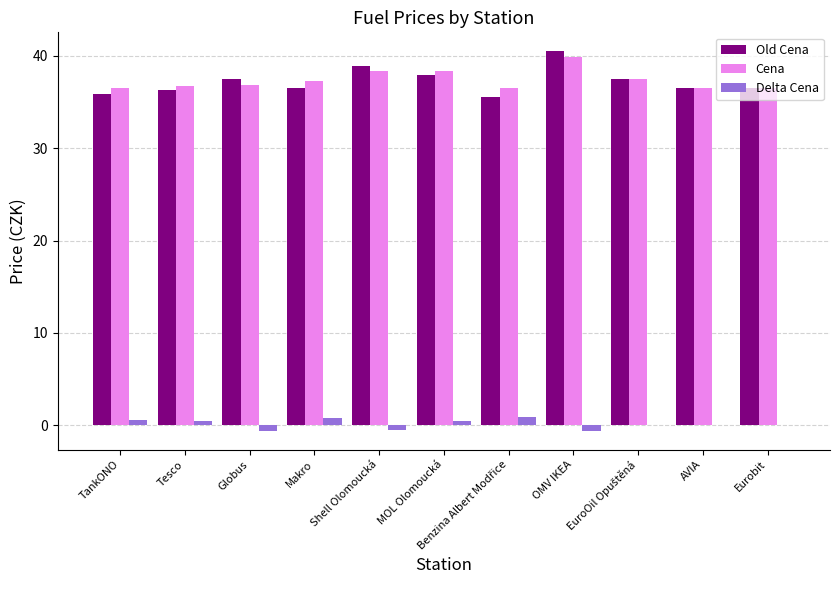

What are all the series names shown in the legend?

Old Cena, Cena, Delta Cena